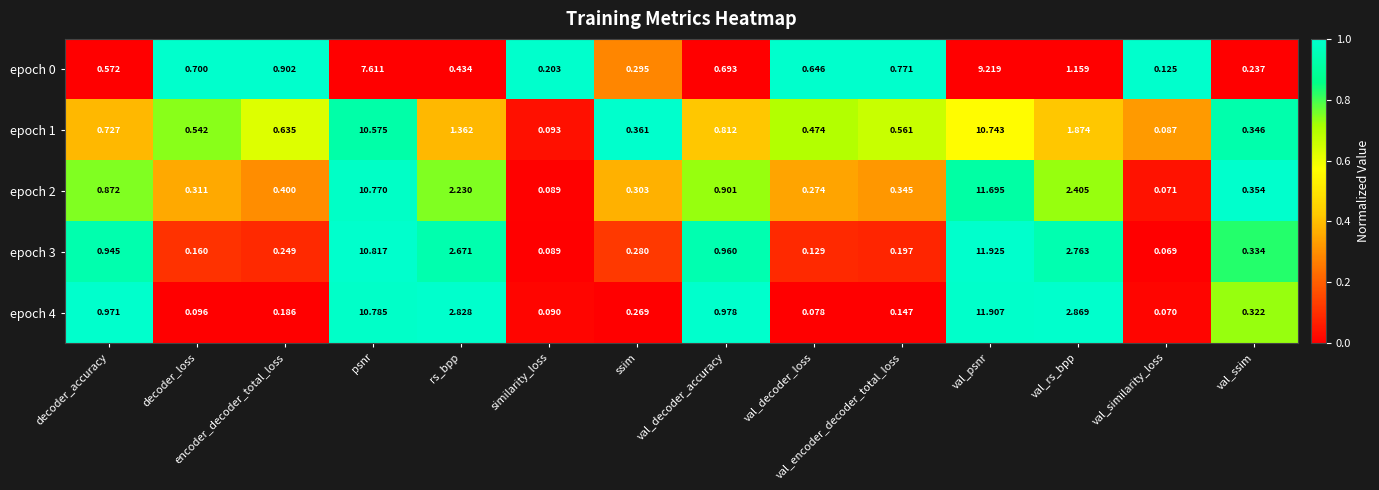

Which series changed the most between decoder_loss and val_similarity_loss?

epoch 0